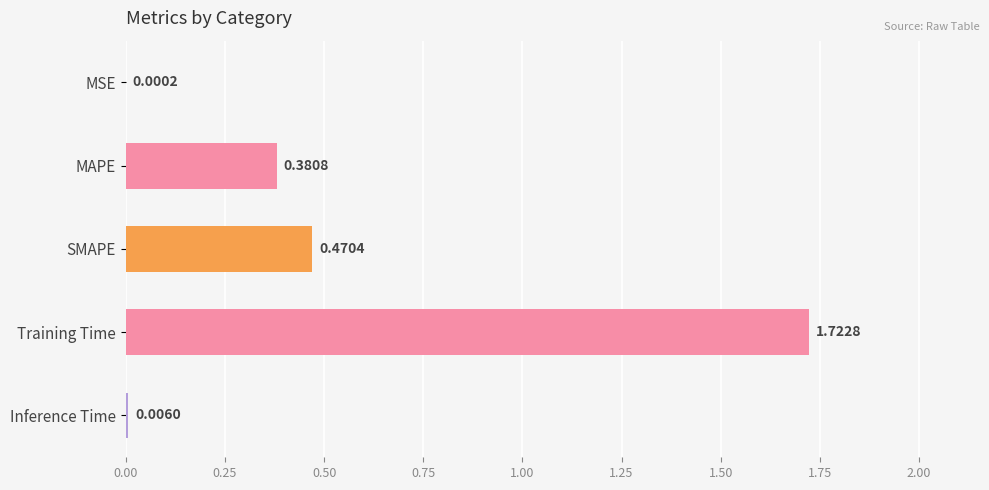

Which category has the highest value across all series?

Training Time